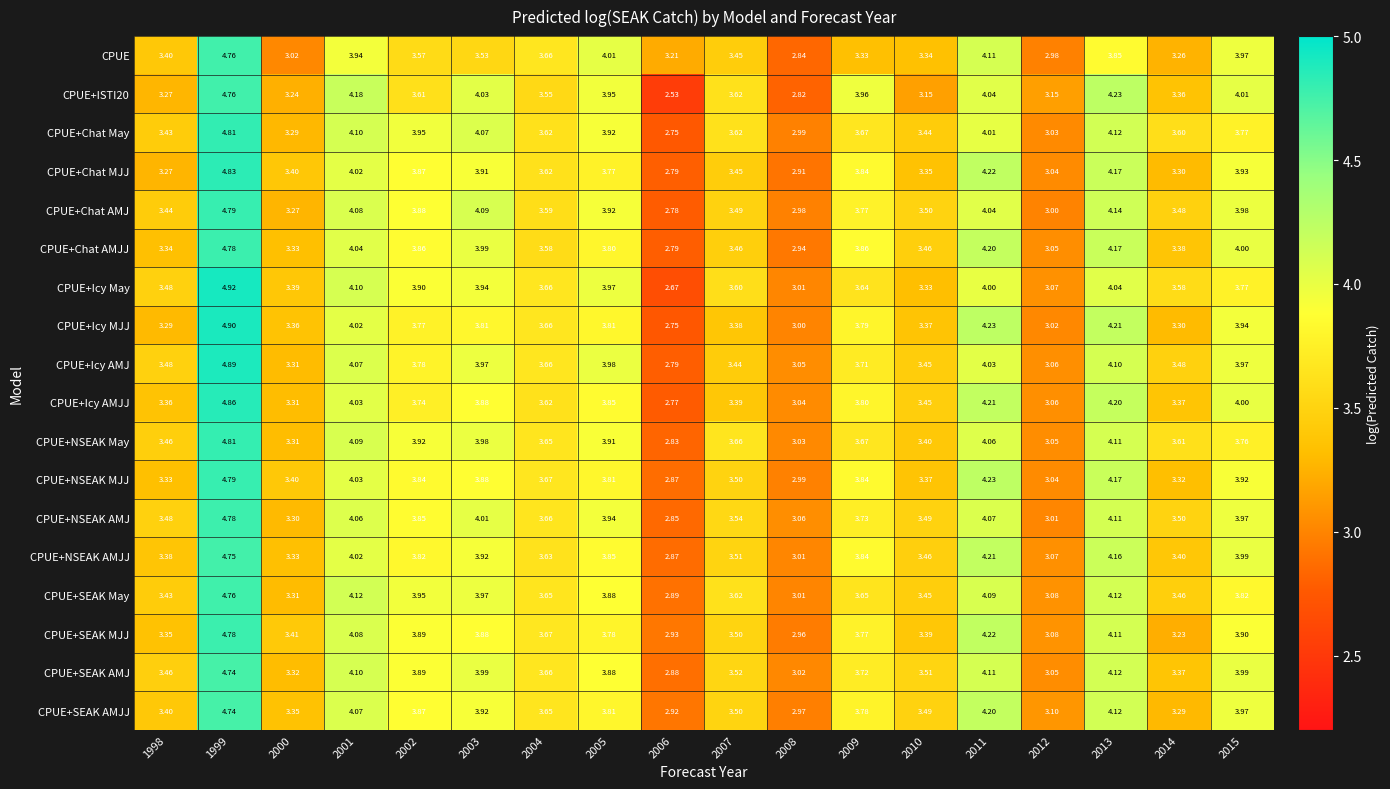

Which series has the largest total across all categories?

CPUE+NSEAK AMJ